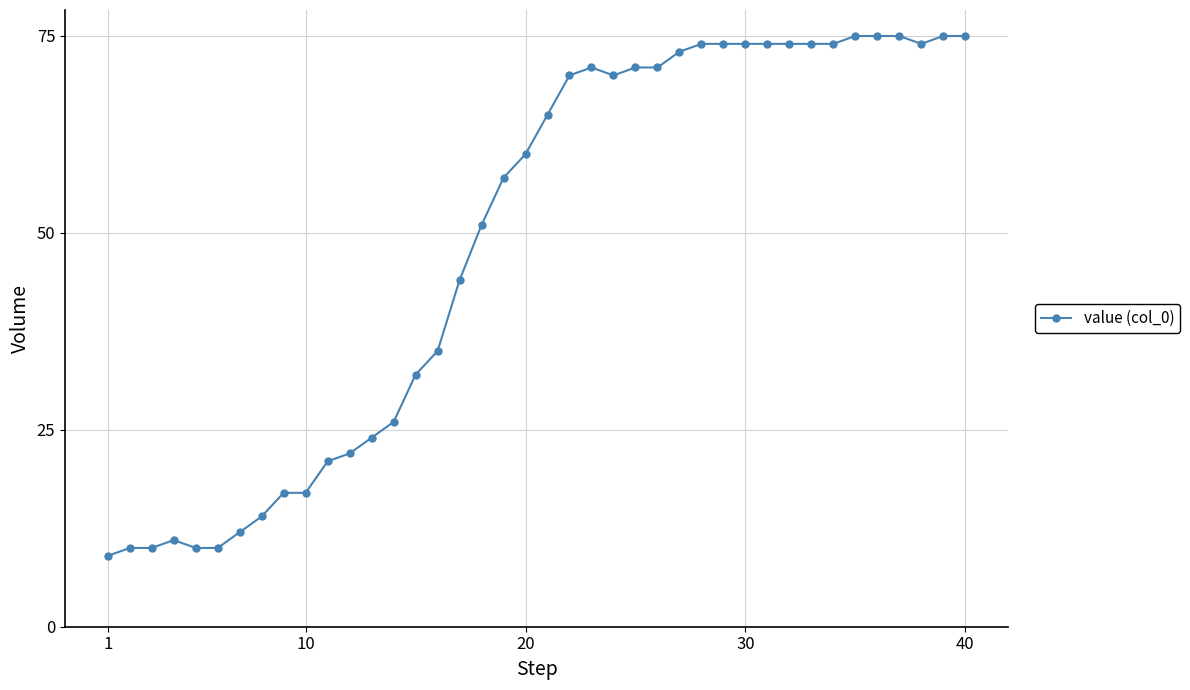

Does the chart have visible grid lines?

Yes